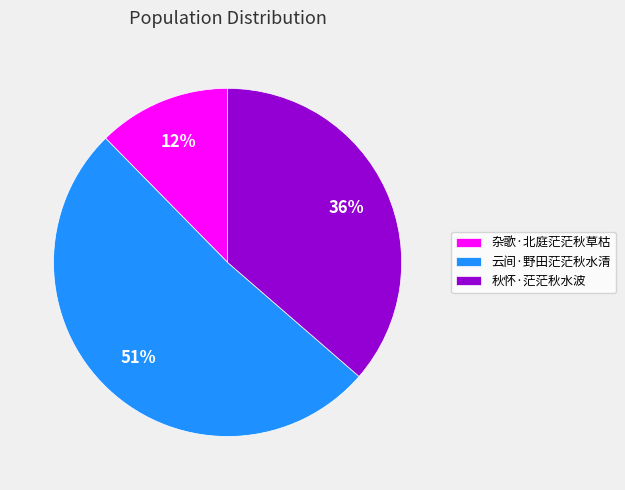

Is it true that 秋怀·茫茫秋水波 is 36% of the pie?

True